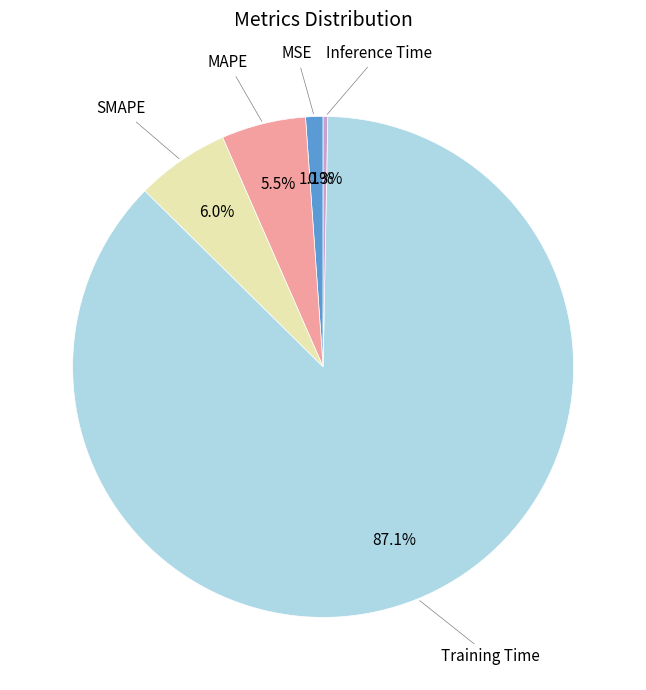

To the nearest percent, what is the average slice percentage?

20%